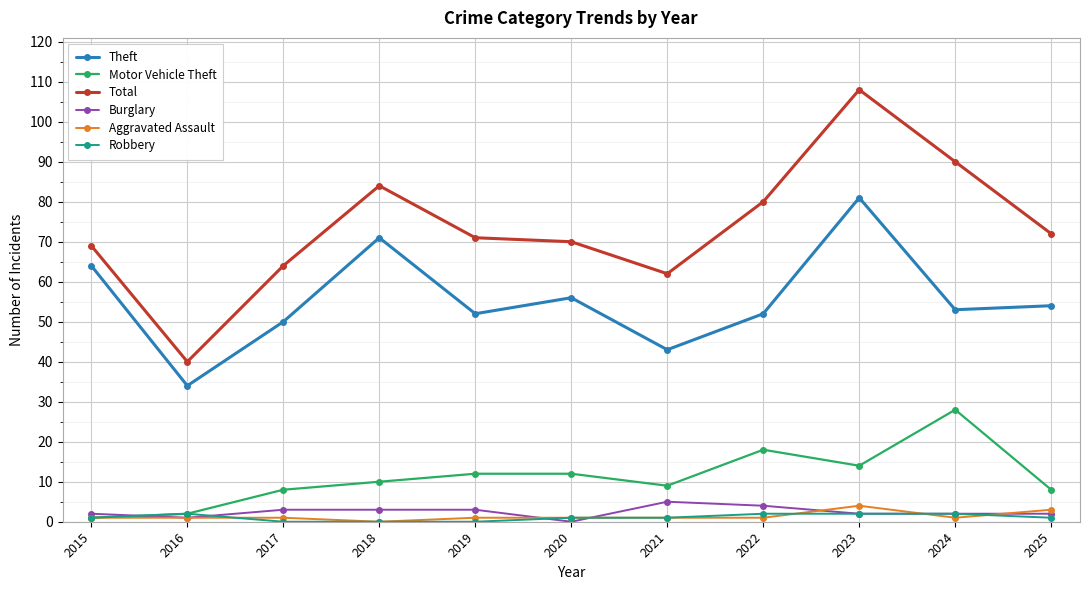

How many categories are shown in the chart?

11